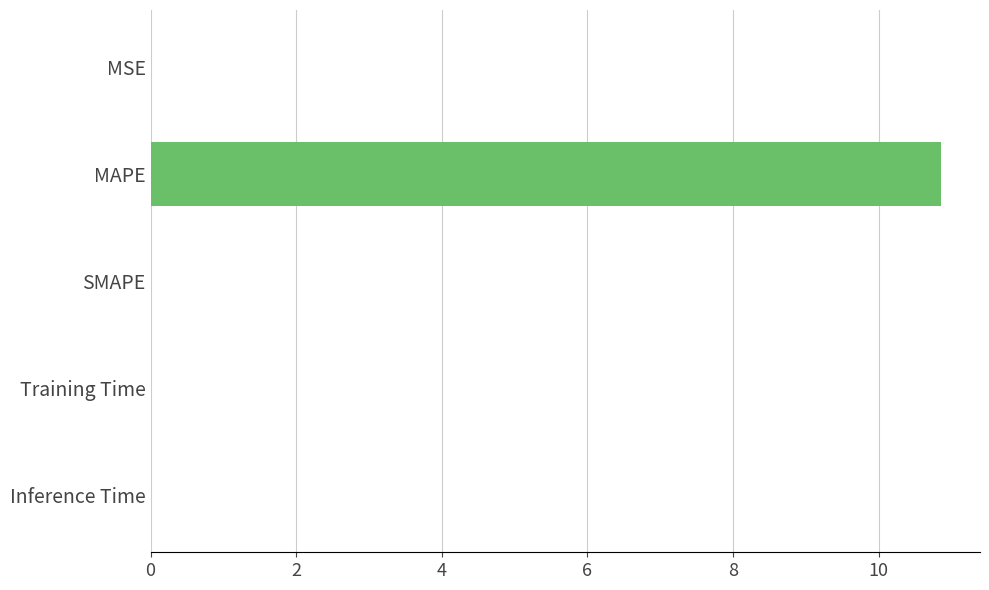

Between MAPE and SMAPE, which is larger?

MAPE